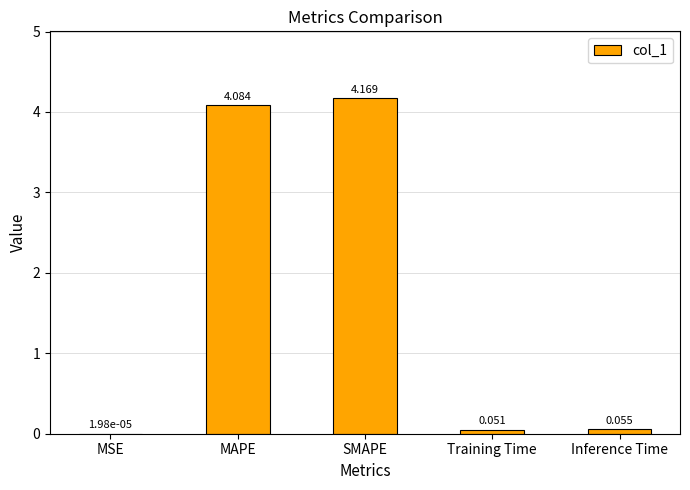

Which category has the highest value across all series?

SMAPE